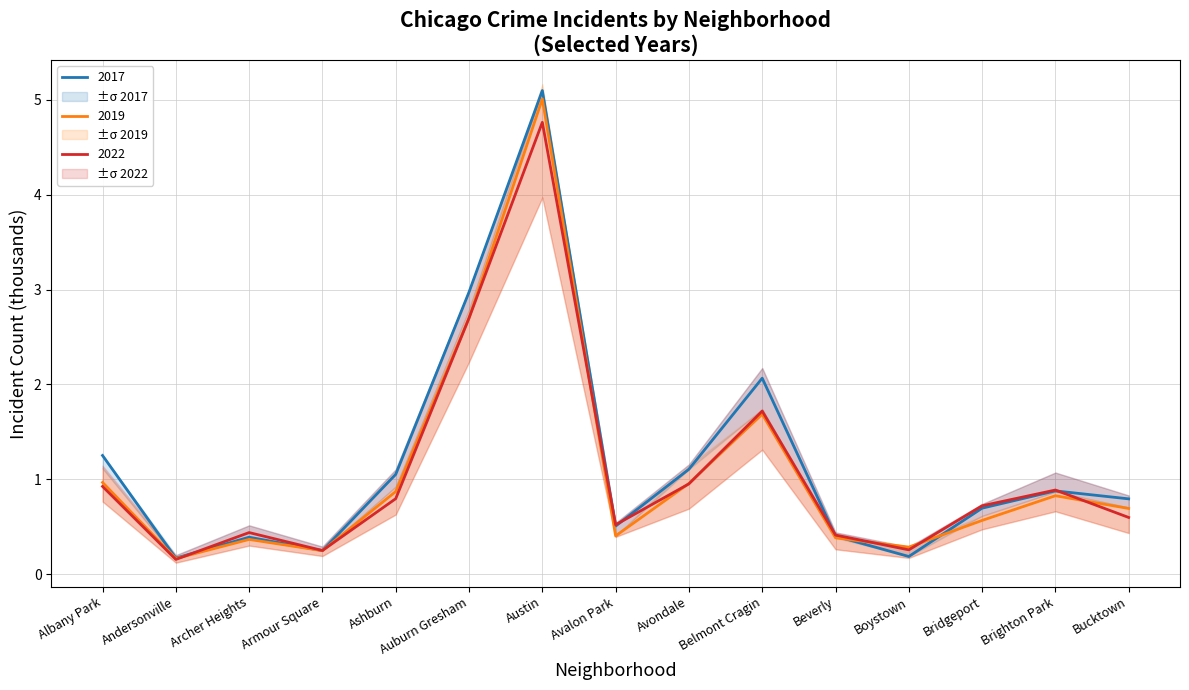

At how many categories does at least one series exceed 0?

15